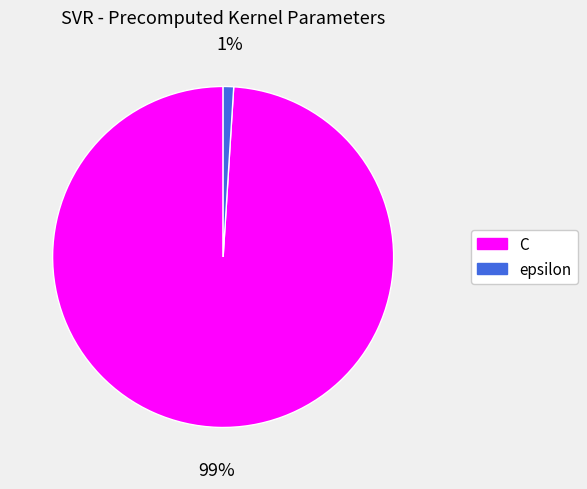

The C slice represents 99% of the pie. True or false?

True